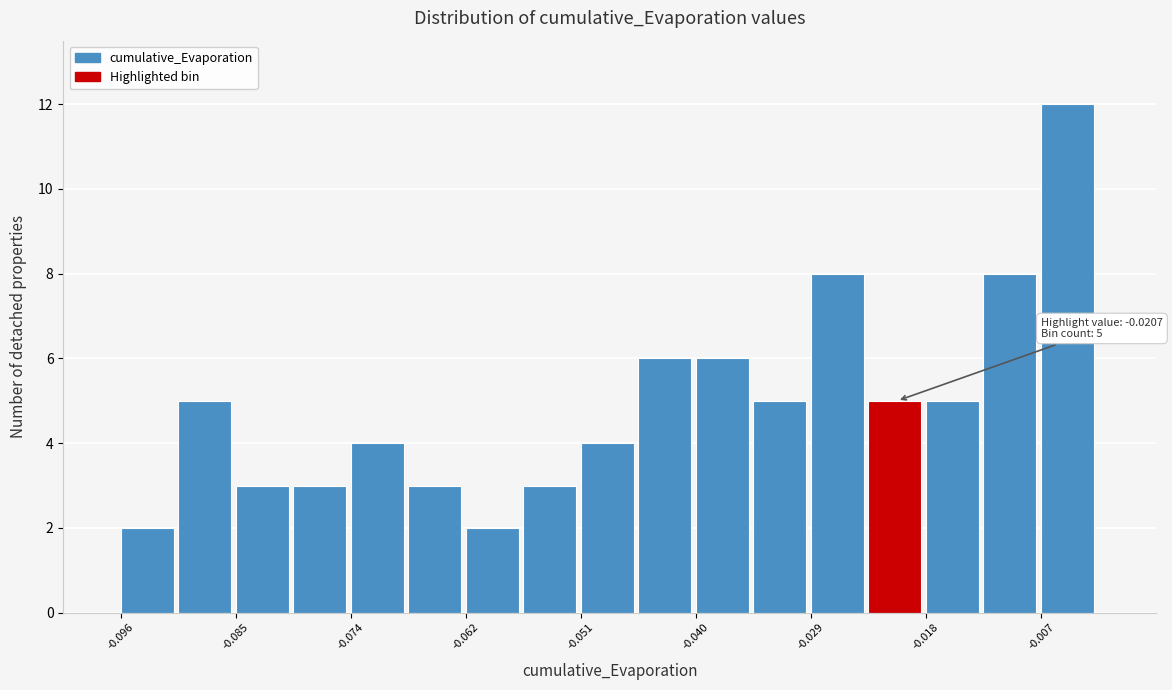

Around what value on the x-axis is the tallest bar? Give the approximate position of its centre, as read against the axis.

-0.004